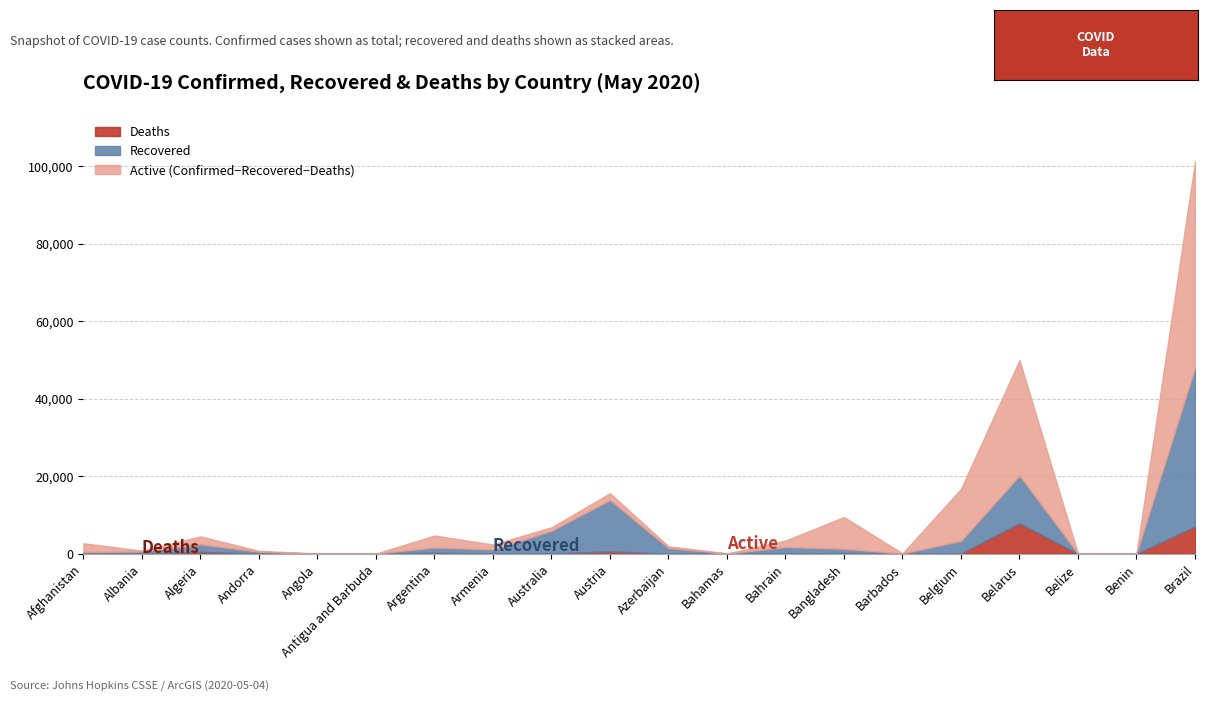

Is it true that Recovered equals 13 at Benin?

False